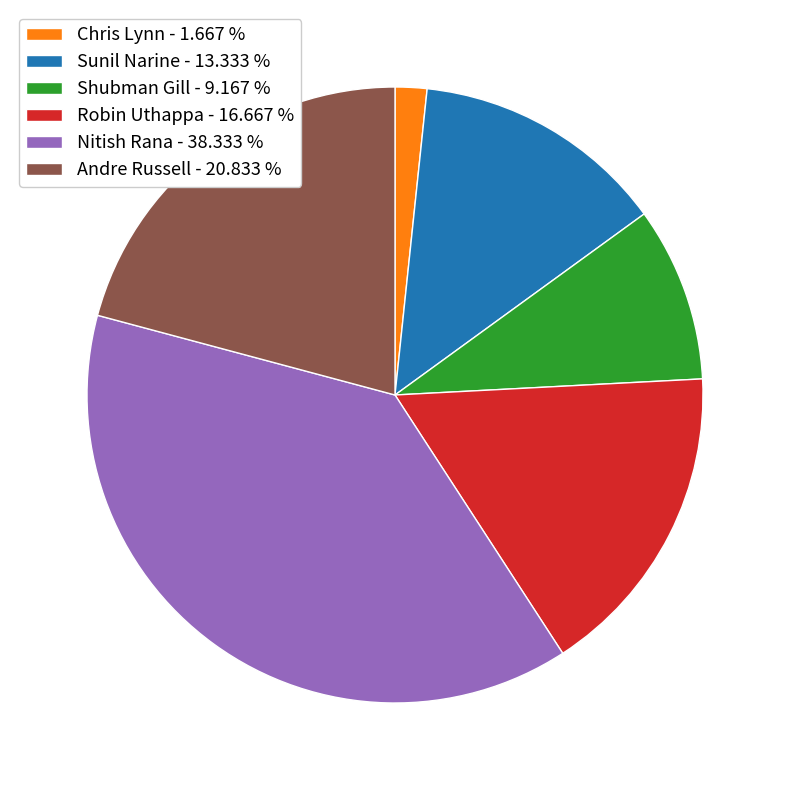

Does any single category account for the majority?

No